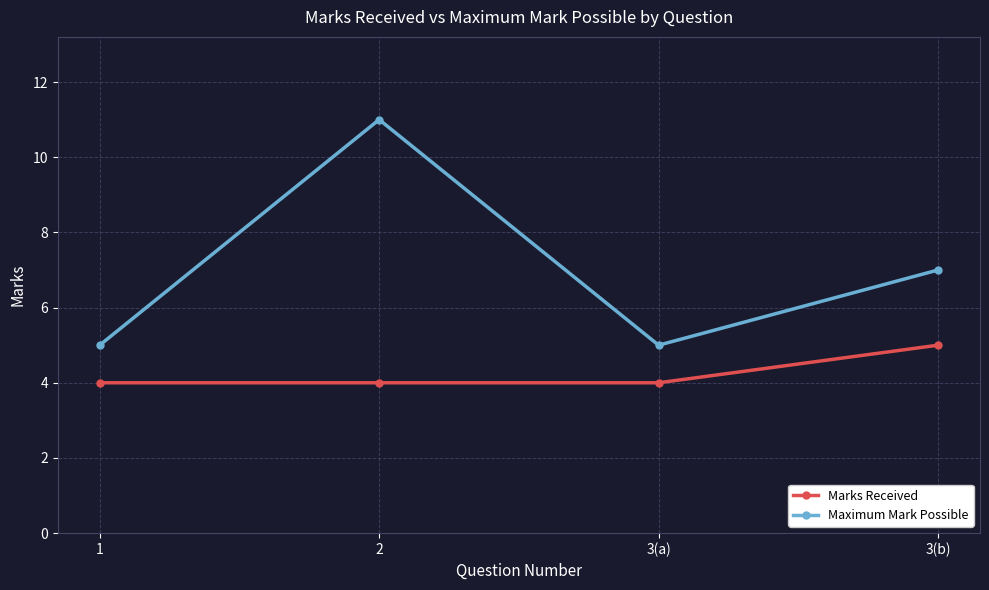

What is the average value of the Marks Received series?

4